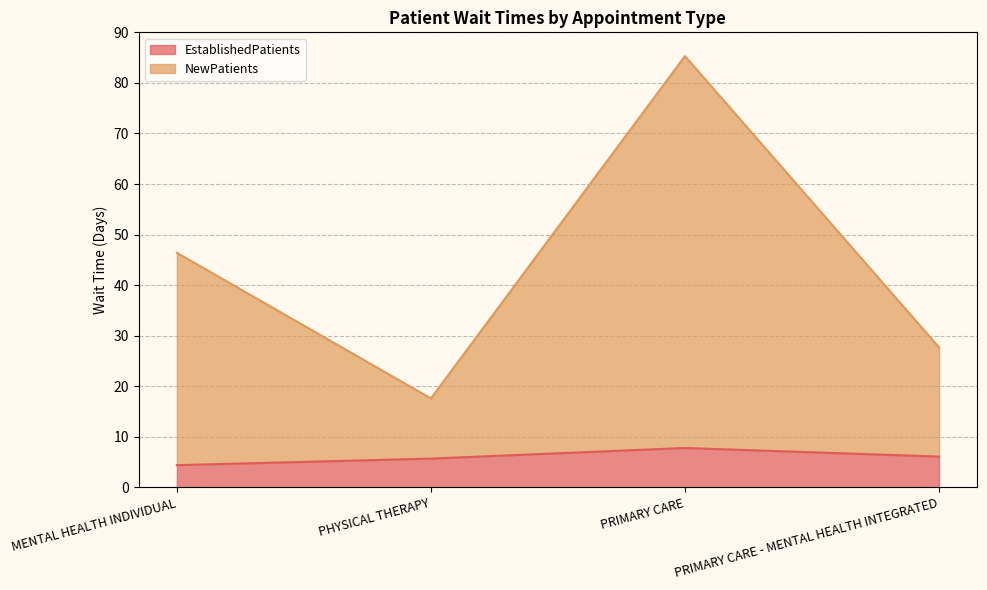

List the series in order of their overall mean, lowest first.

EstablishedPatients, NewPatients